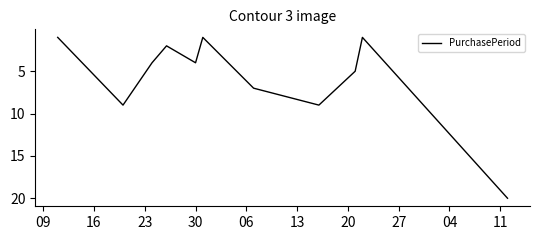

What is the difference between the maximum and minimum values?

19